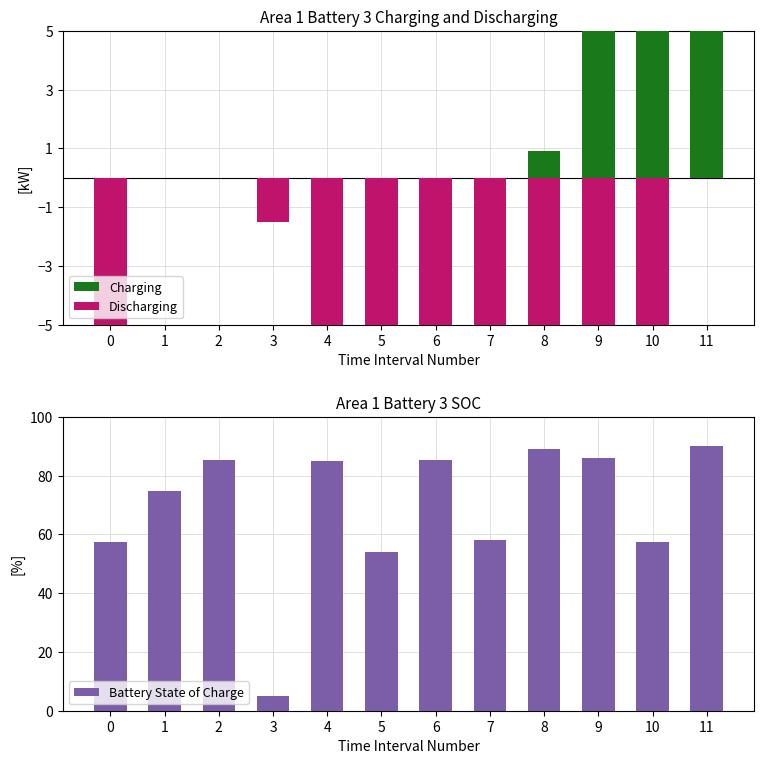

At which label does Battery State of Charge reach its peak?

11